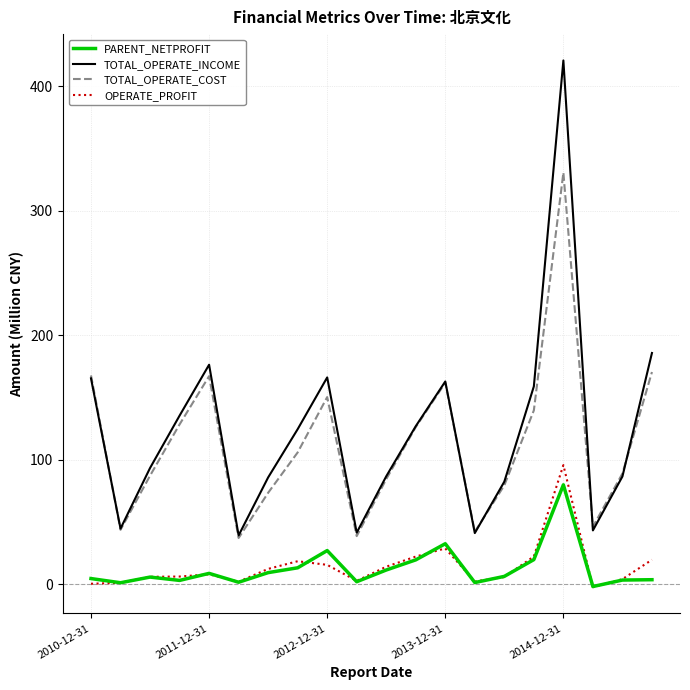

True or false: PARENT_NETPROFIT and TOTAL_OPERATE_COST cross at least once.

False